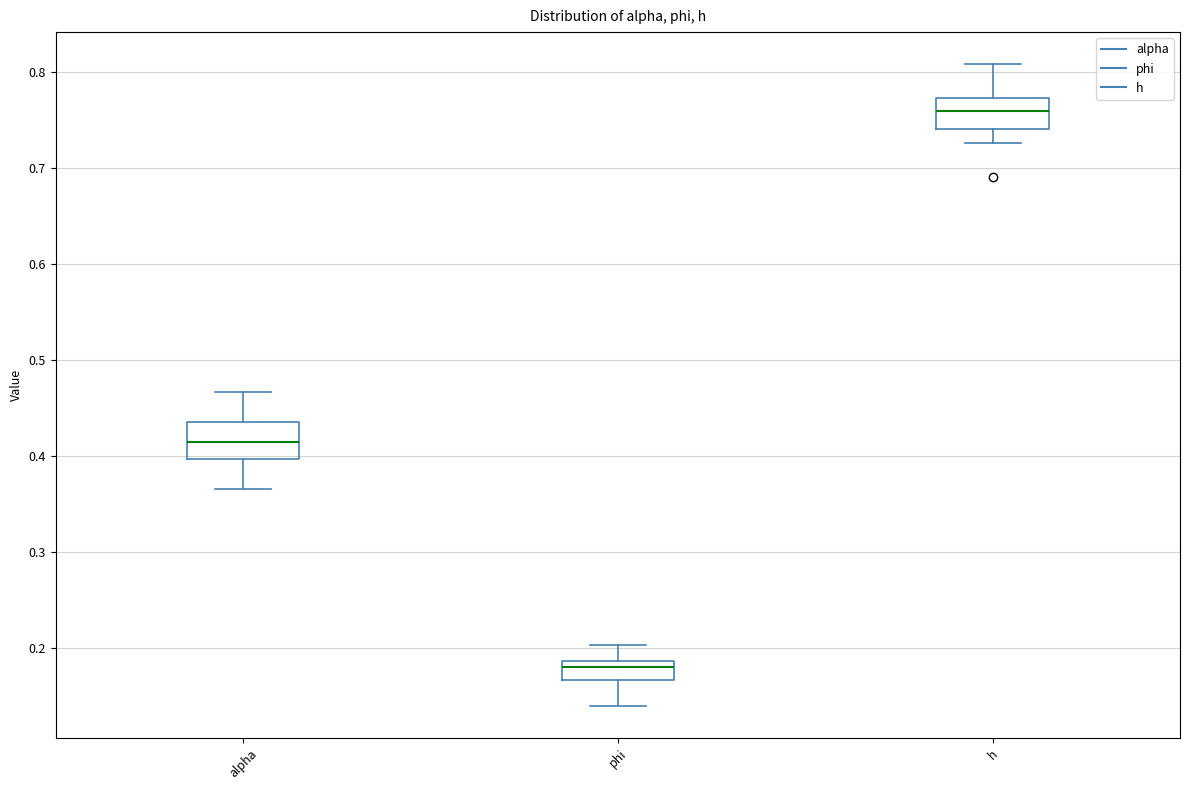

Where is the lower edge of the box for h on the y-axis? The values are not printed on the chart, so give them approximately, as read against the axis.

0.74